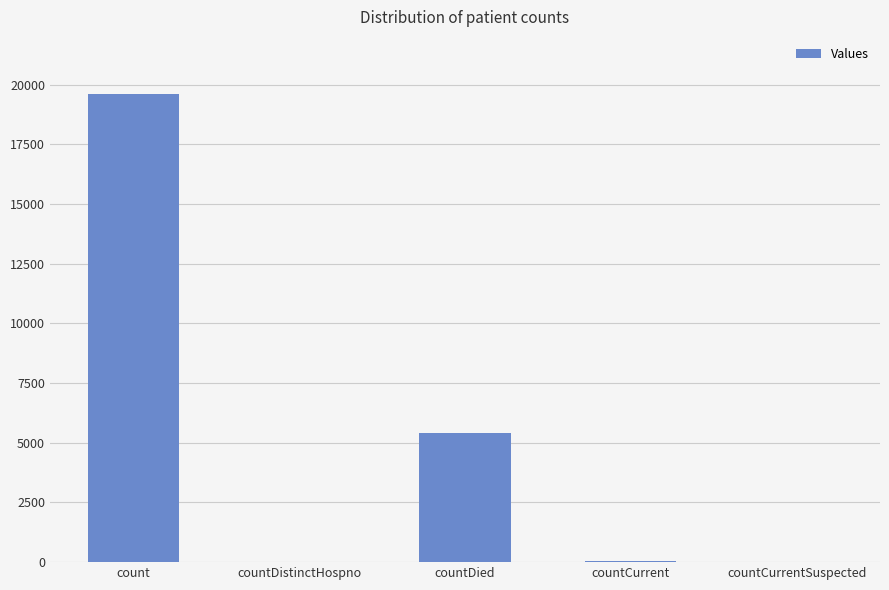

Where is the data nearest to the value 9794?

countDied